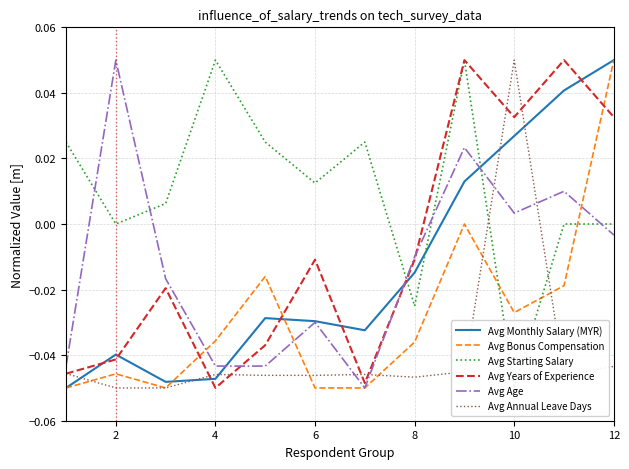

At which label does Avg Bonus Compensation reach its peak?

12